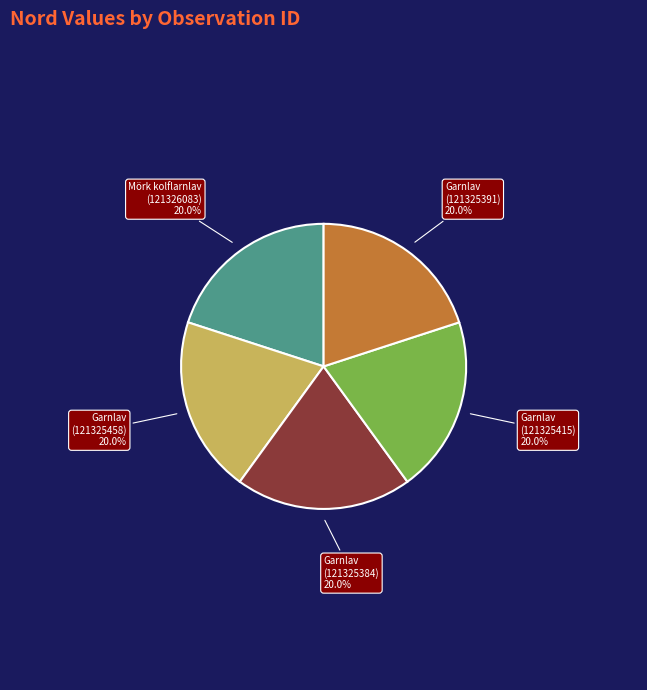

Do Garnlav (121325415) and Mörk kolflarnlav (121326083) together represent more than half of the pie?

No